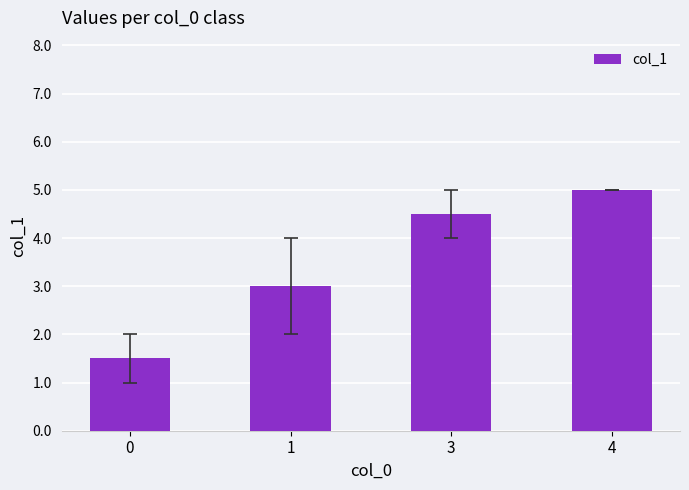

The chart shows a value of 6.6 at 4. True or false?

False